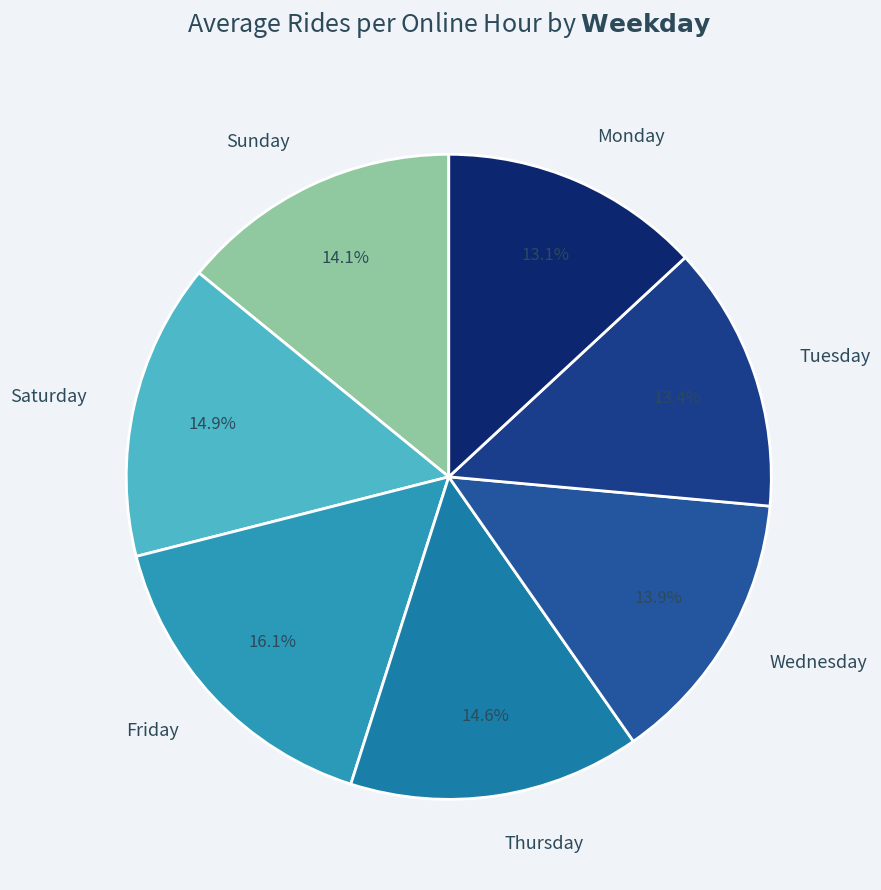

Which category has the biggest portion of the pie?

Friday